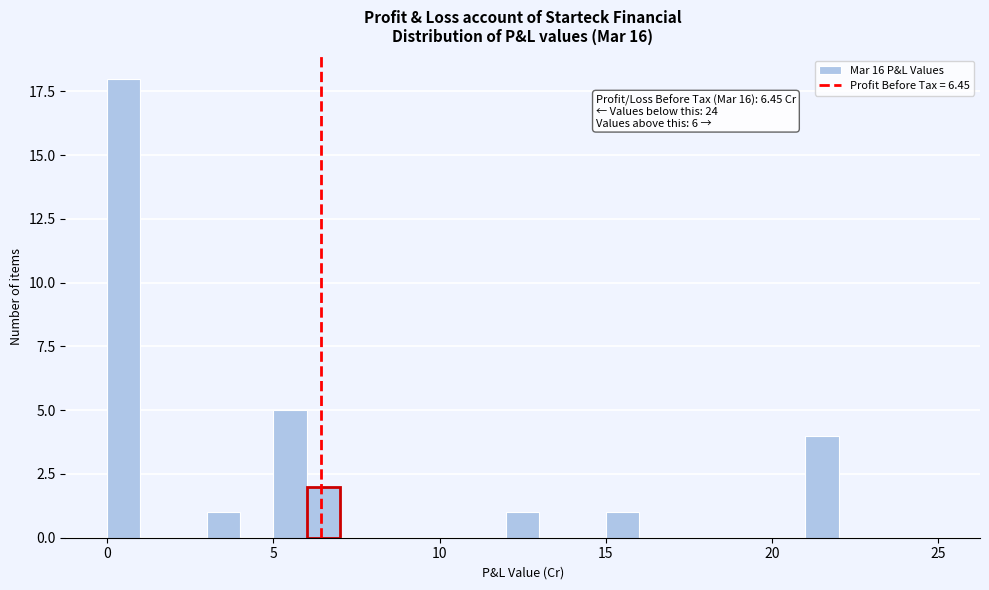

Around what value on the x-axis is the tallest bar? Give the approximate position of its centre, as read against the axis.

0.5